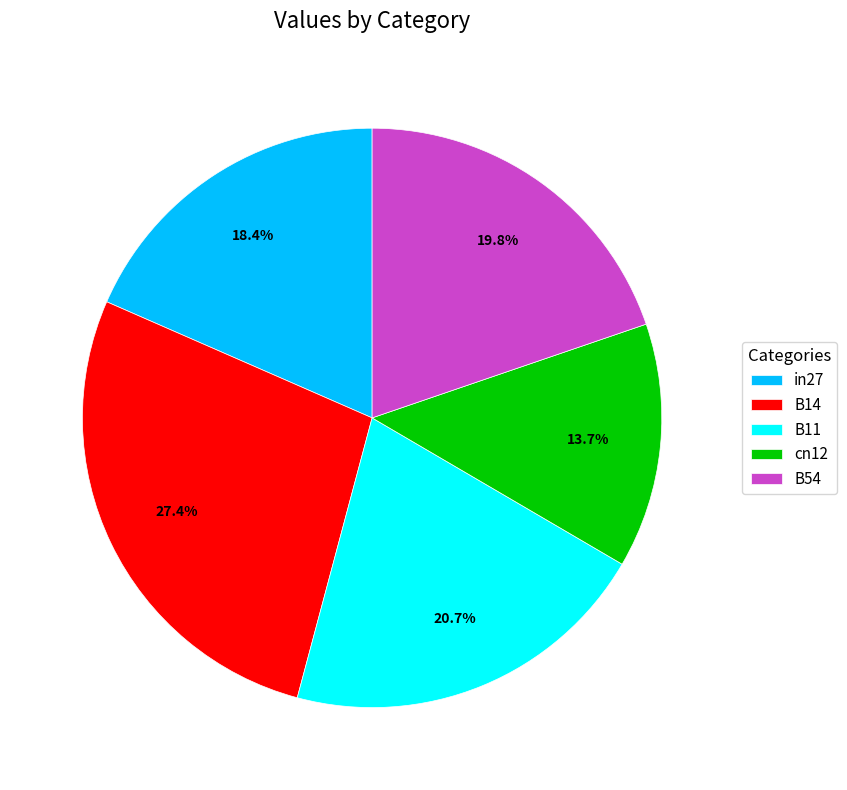

Combined, what portion of the pie is B11 and B14?

48.1%